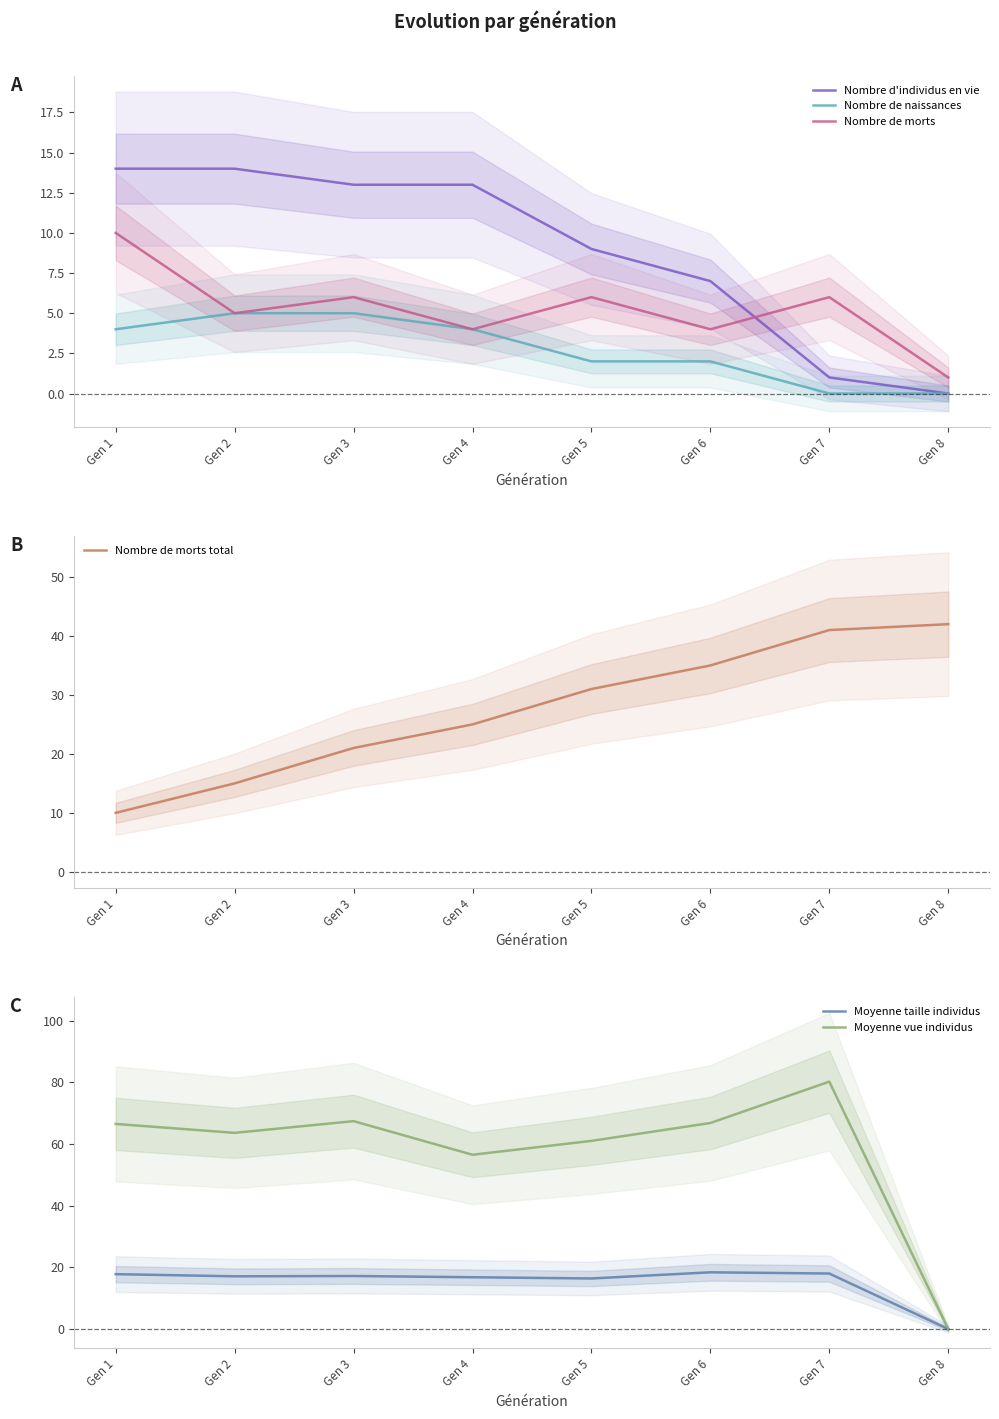

True or false: Nombre de morts total has more than 2 points higher than both neighbors.

False